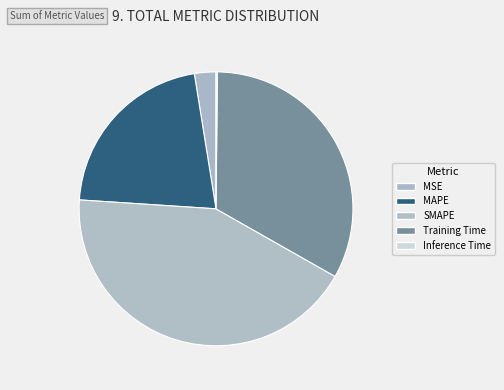

How much of the chart is everything except MAPE?

78.6%